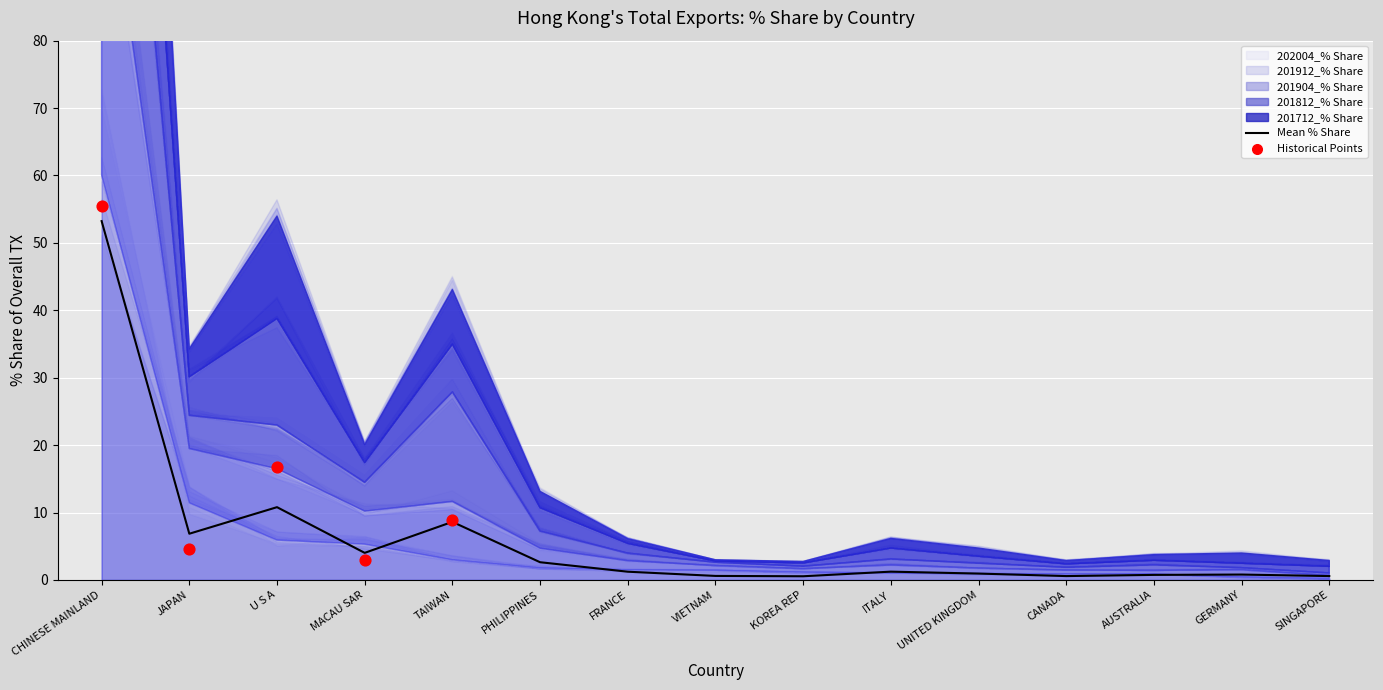

Which series contains the highest Y value?

202004_% Share